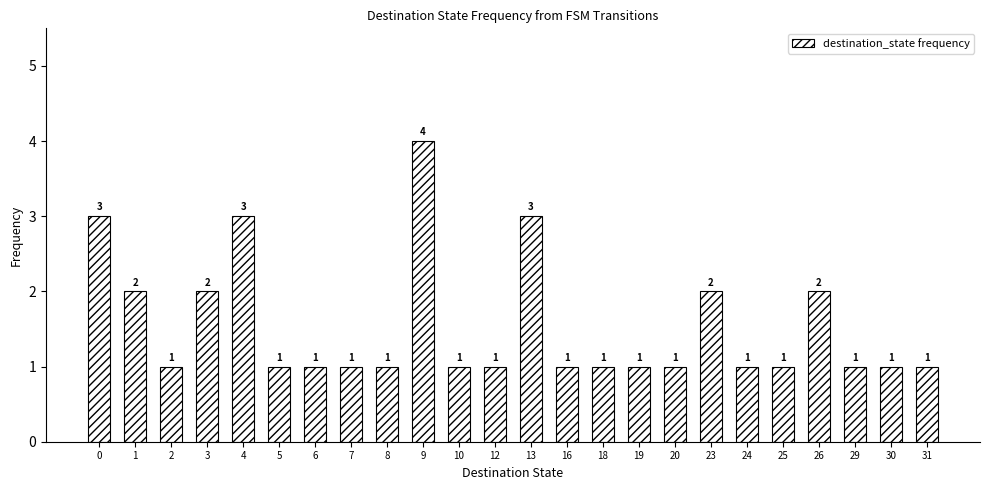

What is the difference between the maximum and second lowest values?

3